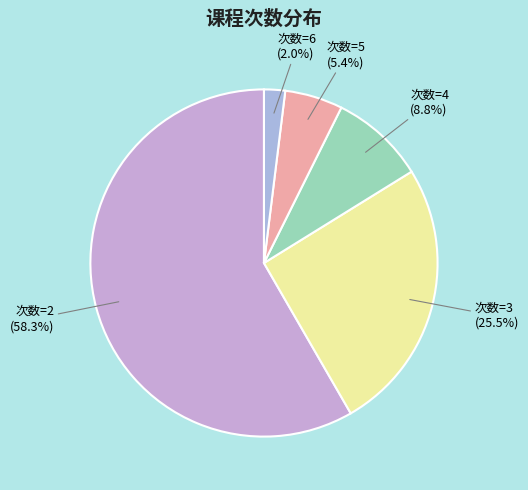

What is the largest slice in the pie chart?

次数=2